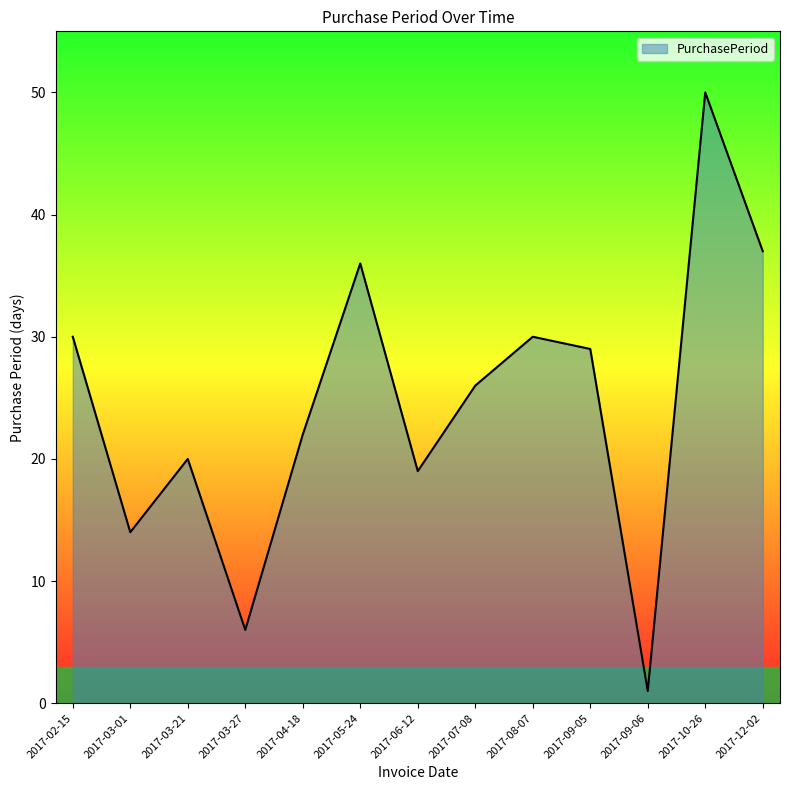

What is the change in value from 2017-02-15 to 2017-07-08?

-4